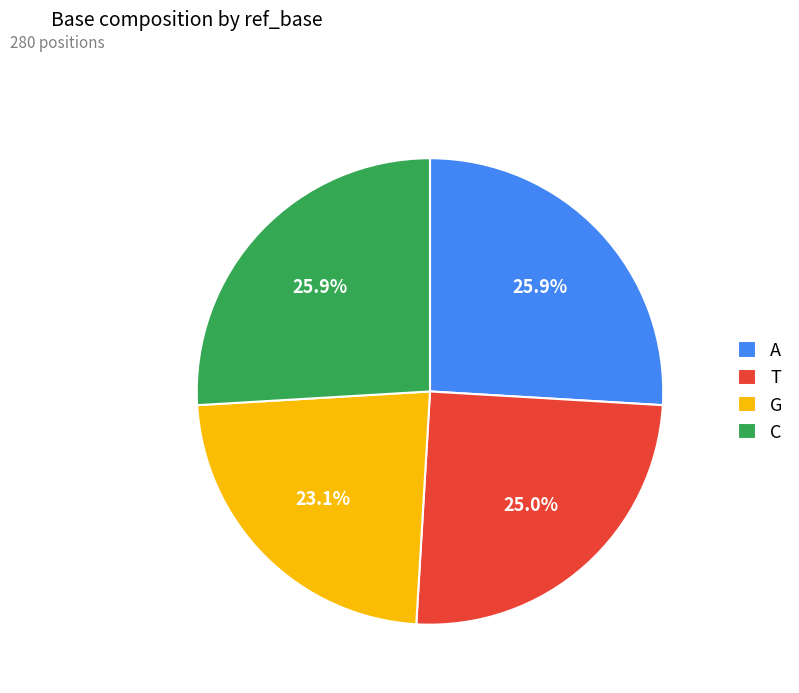

What is the smallest slice in the pie chart?

G